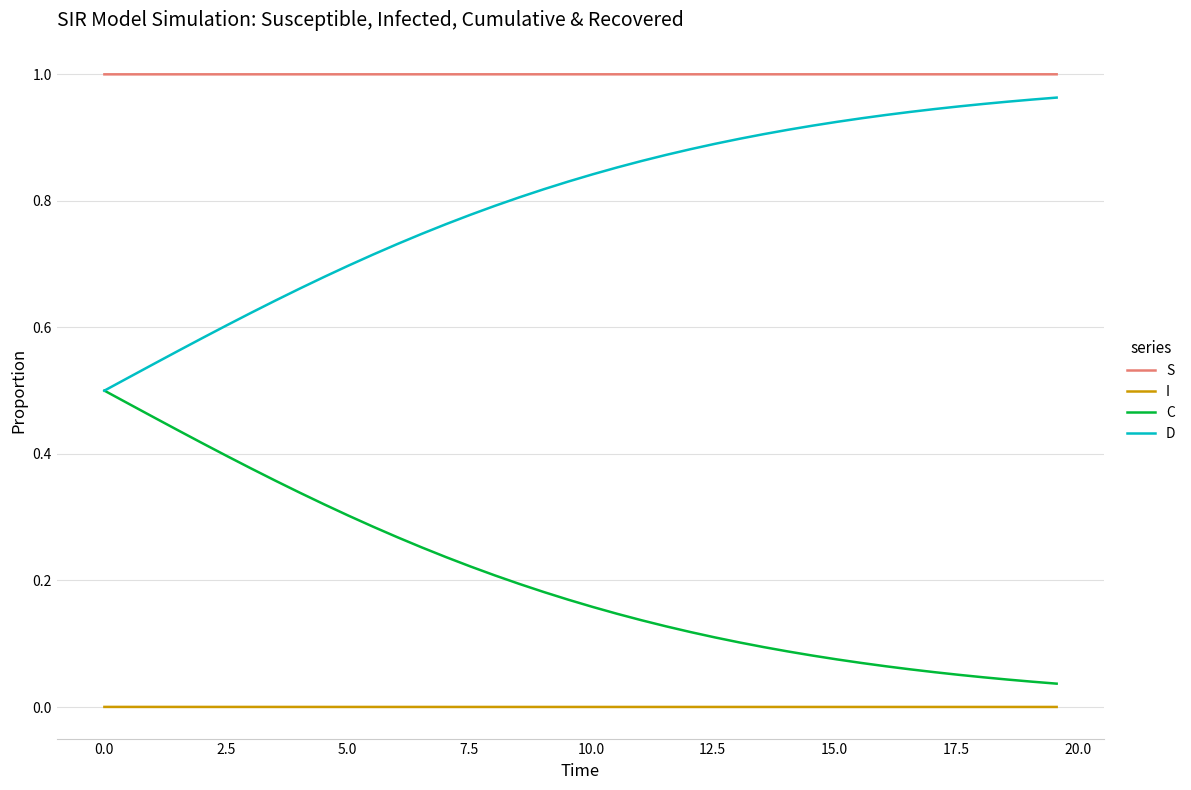

Which series has the largest total across all categories?

S